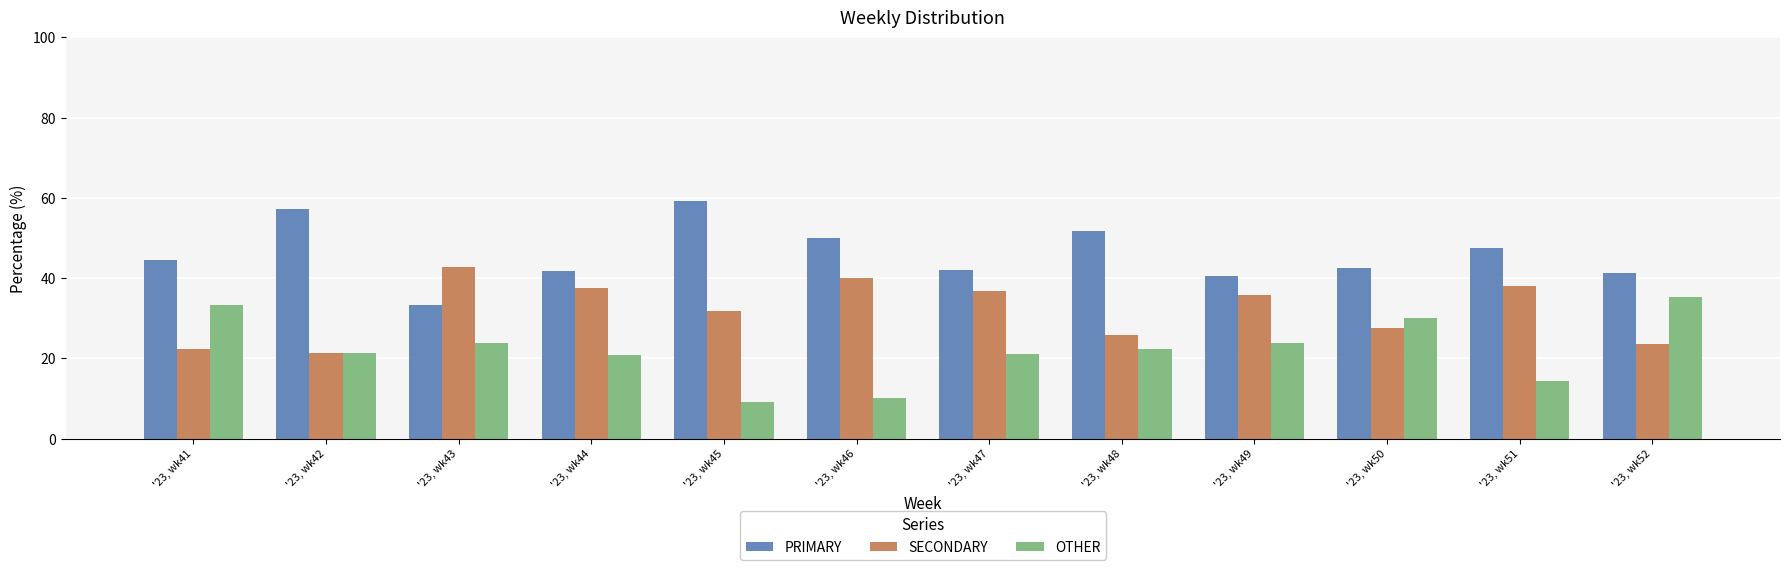

Which series has the largest total across all categories?

PRIMARY